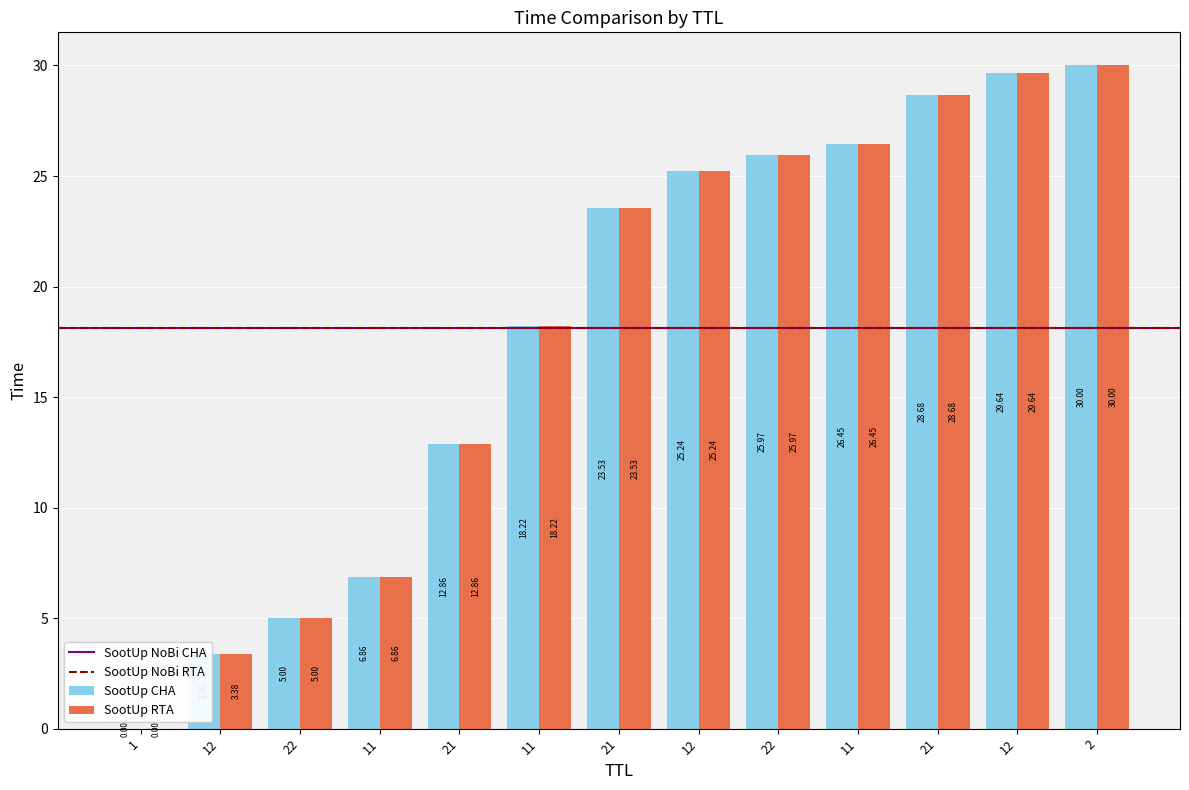

How many data points in SootUp CHA are above 23?

7